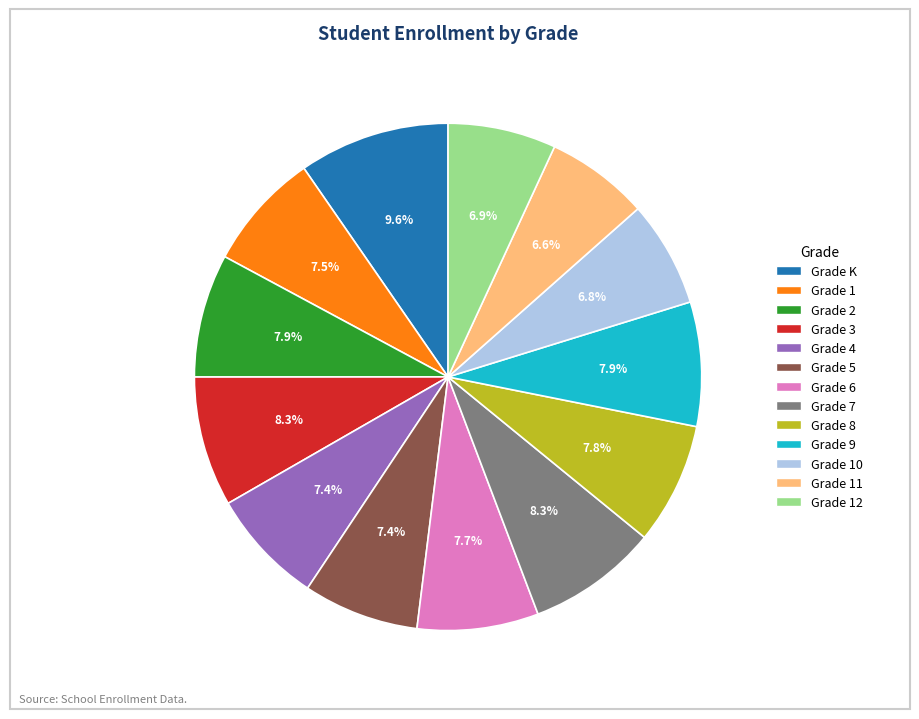

Does any single category account for the majority?

No